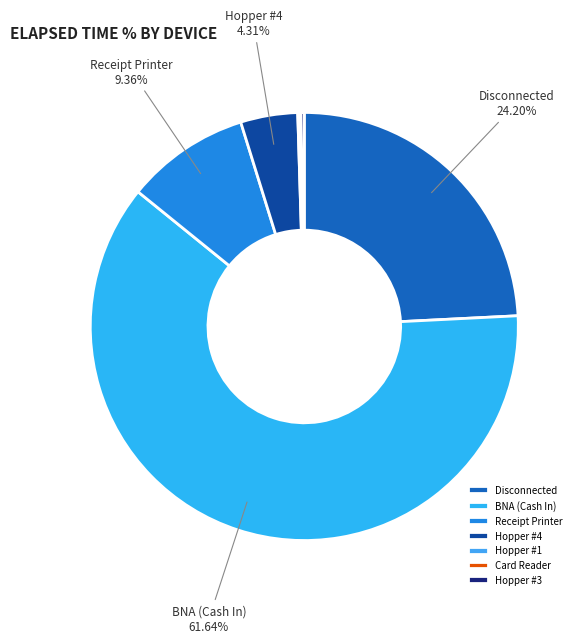

Which slice is the largest?

BNA (Cash In)